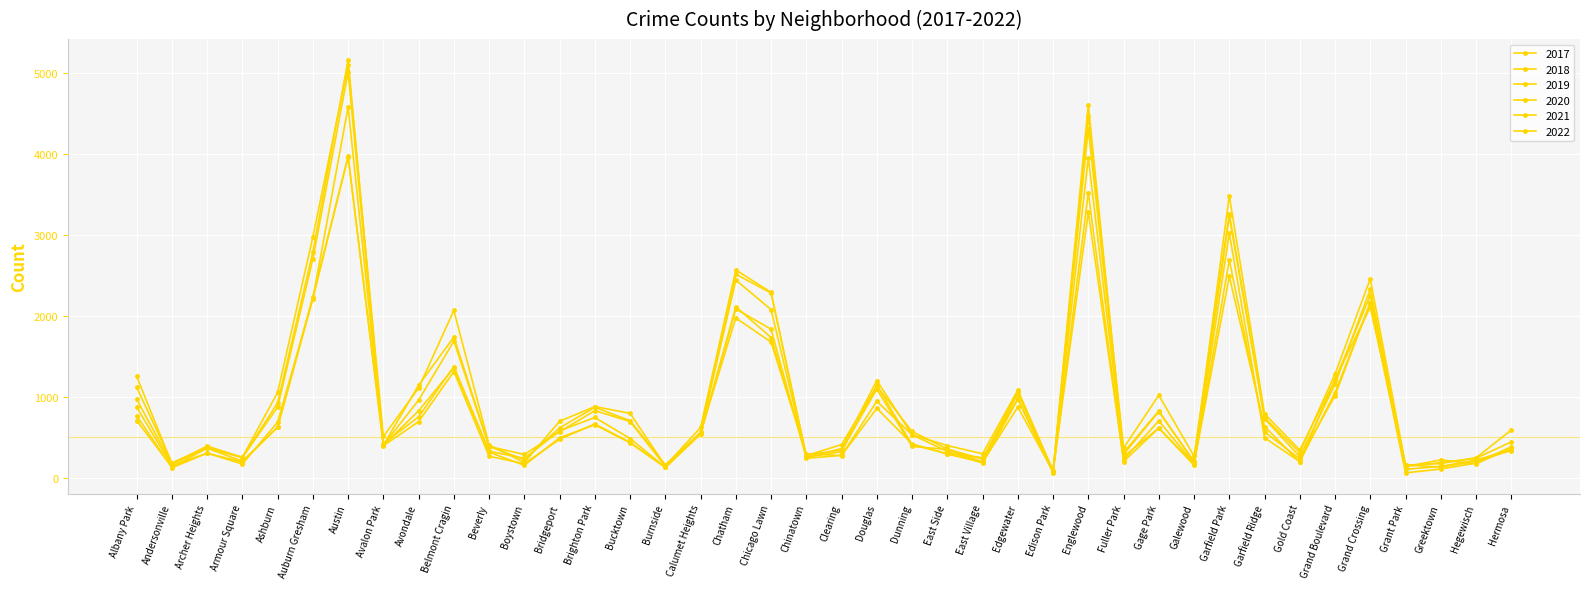

True or false: 2018 and 2020 cross at least once.

False